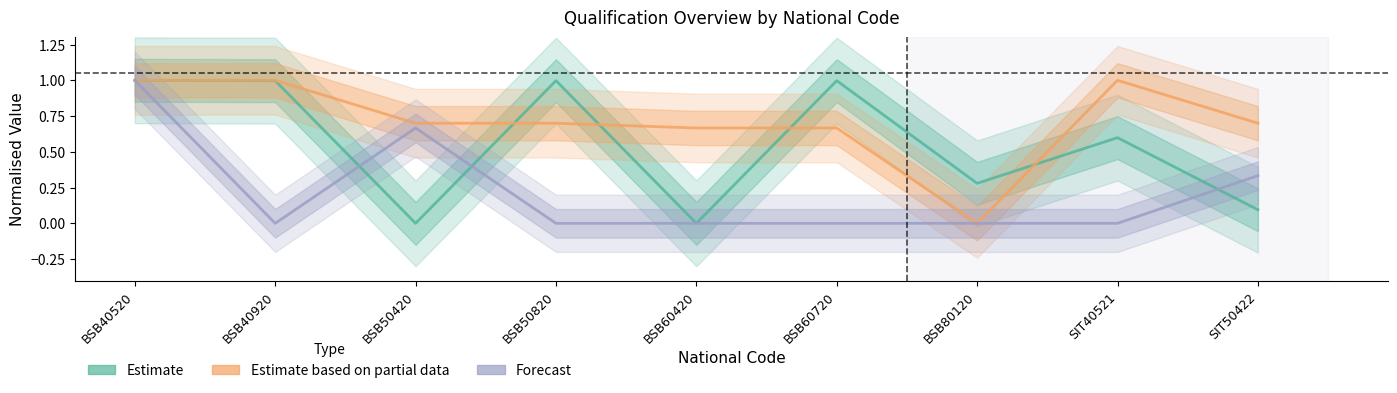

At how many categories does at least one series exceed 0?

9